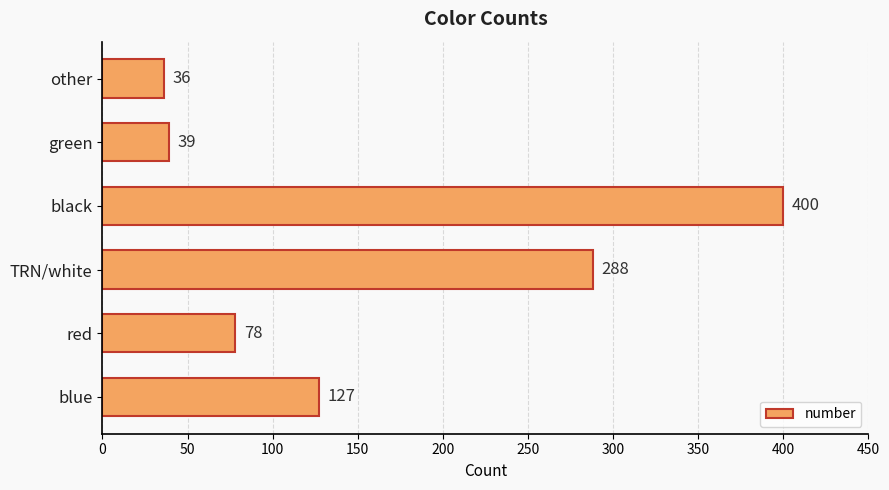

At which label is the value closest to 218?

TRN/white